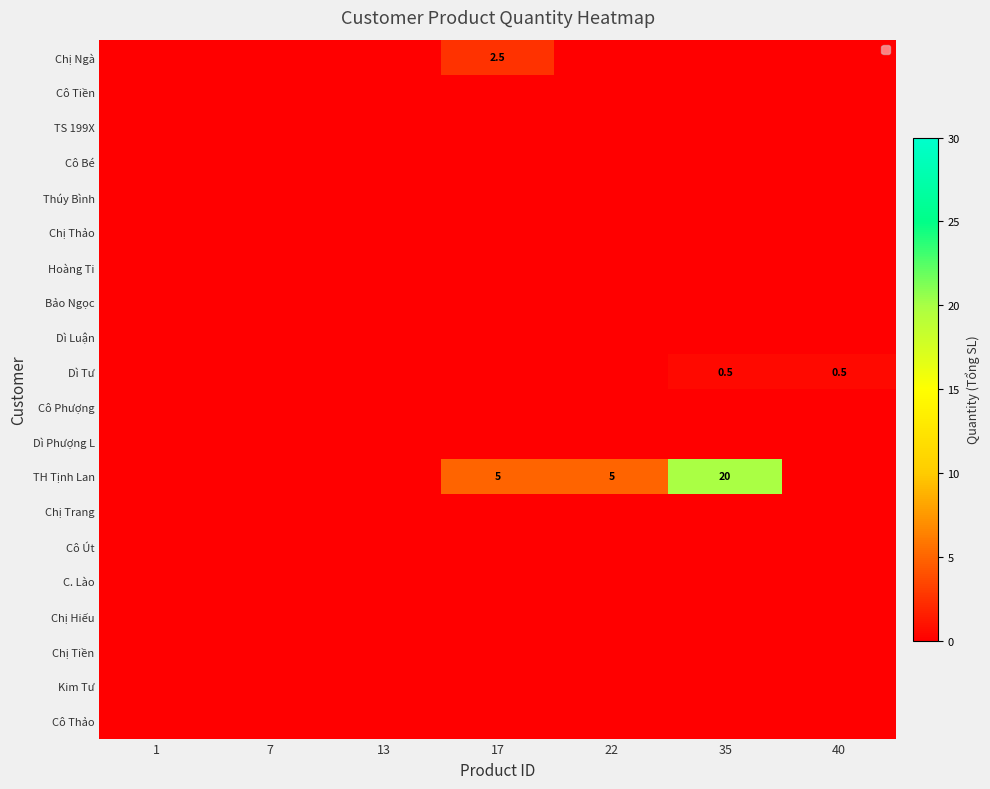

Which series has the largest total across all categories?

TH Tịnh Lan